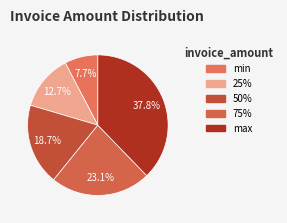

What percentage is NOT represented by 25%?

87.3%